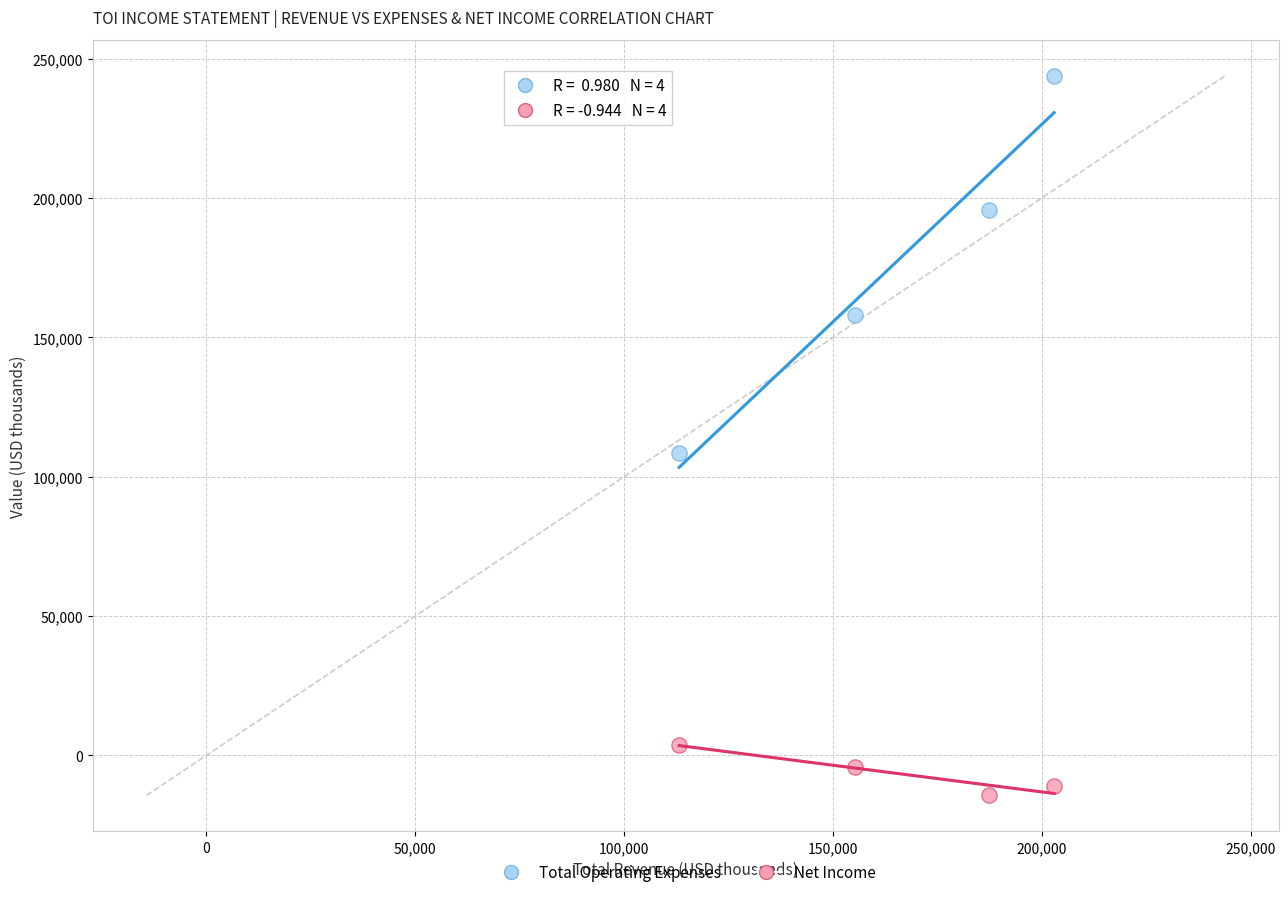

Across all series, what Y value is closest to 114800?

108400